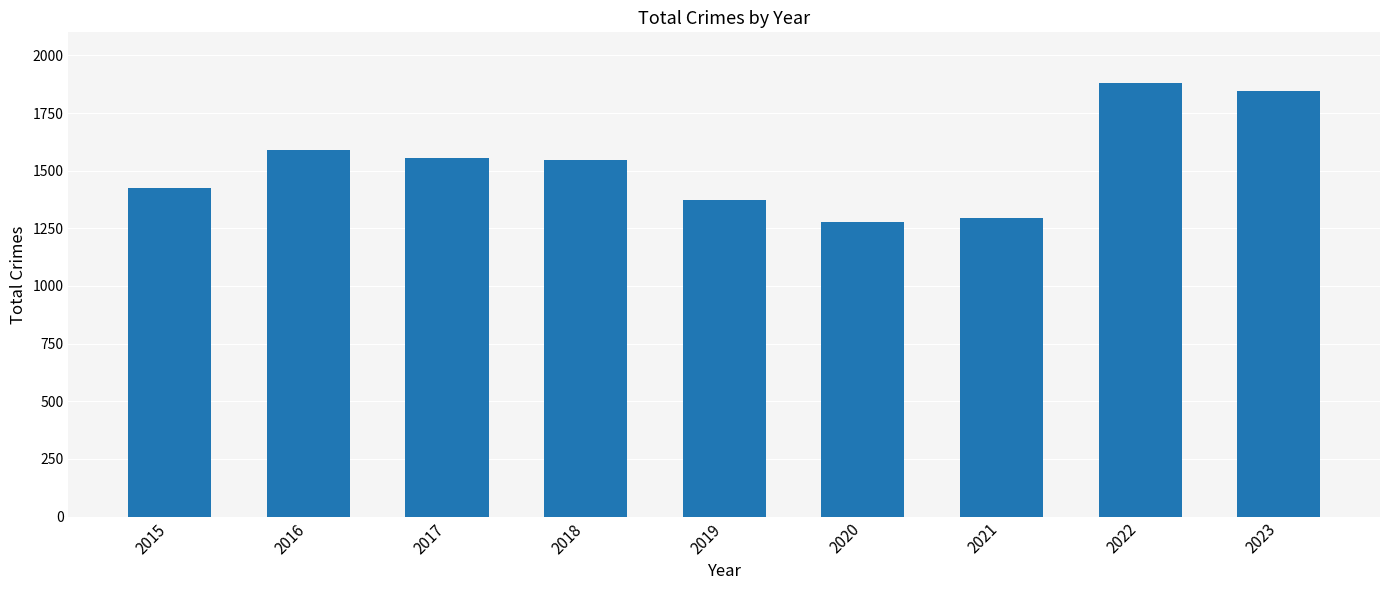

Between 2016 and 2022, which is larger?

2022